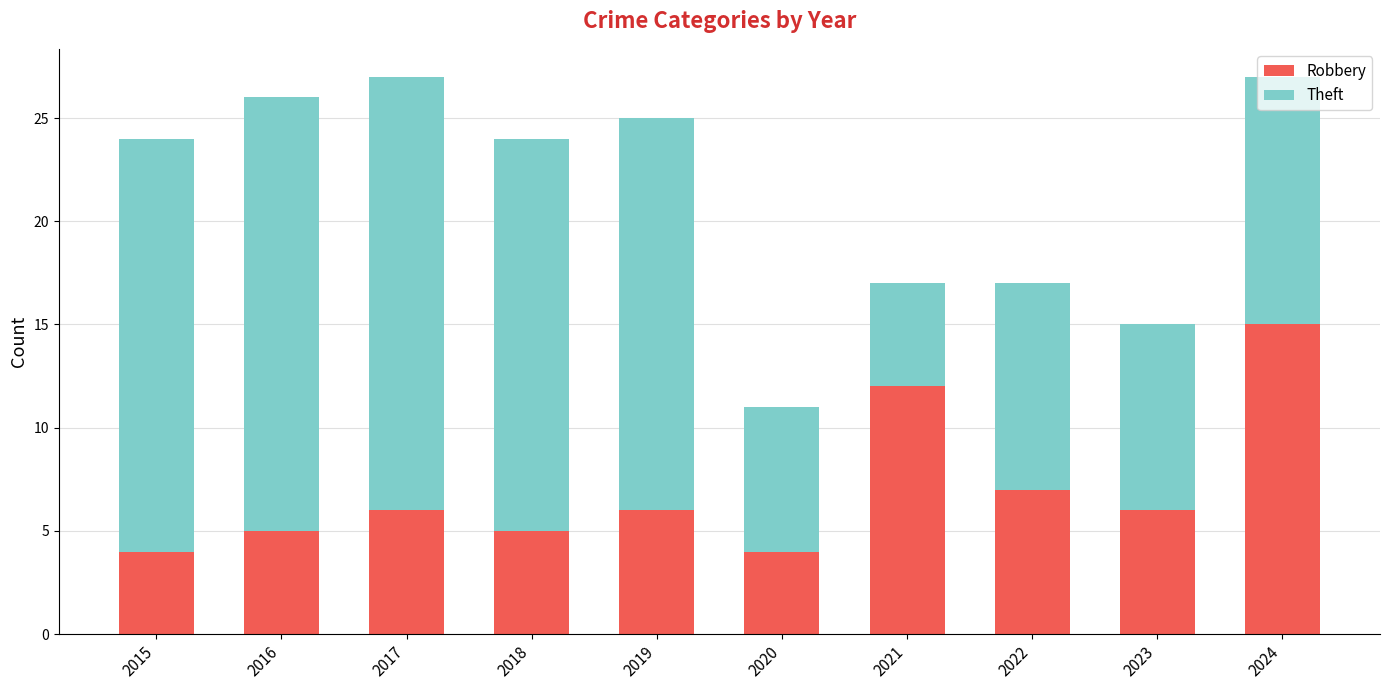

At which label does Robbery reach its peak?

2024